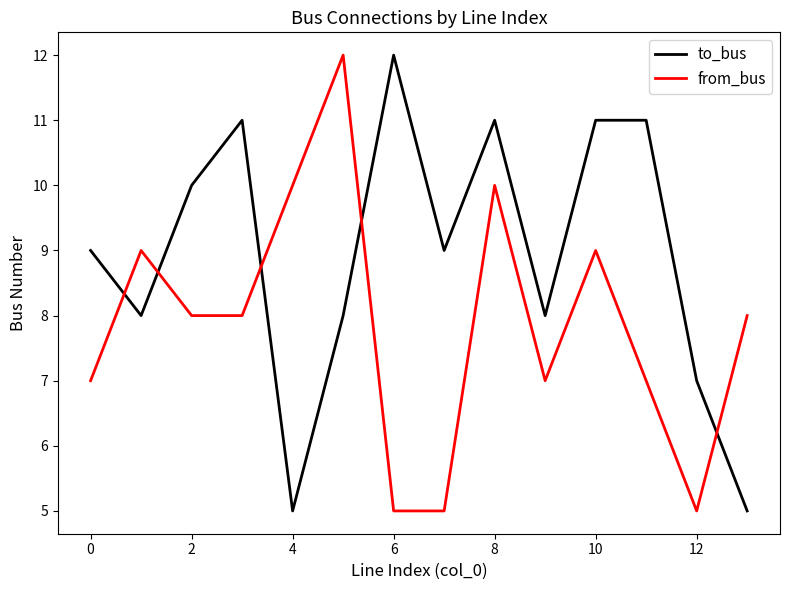

True or false: from_bus and to_bus cross at least once.

True